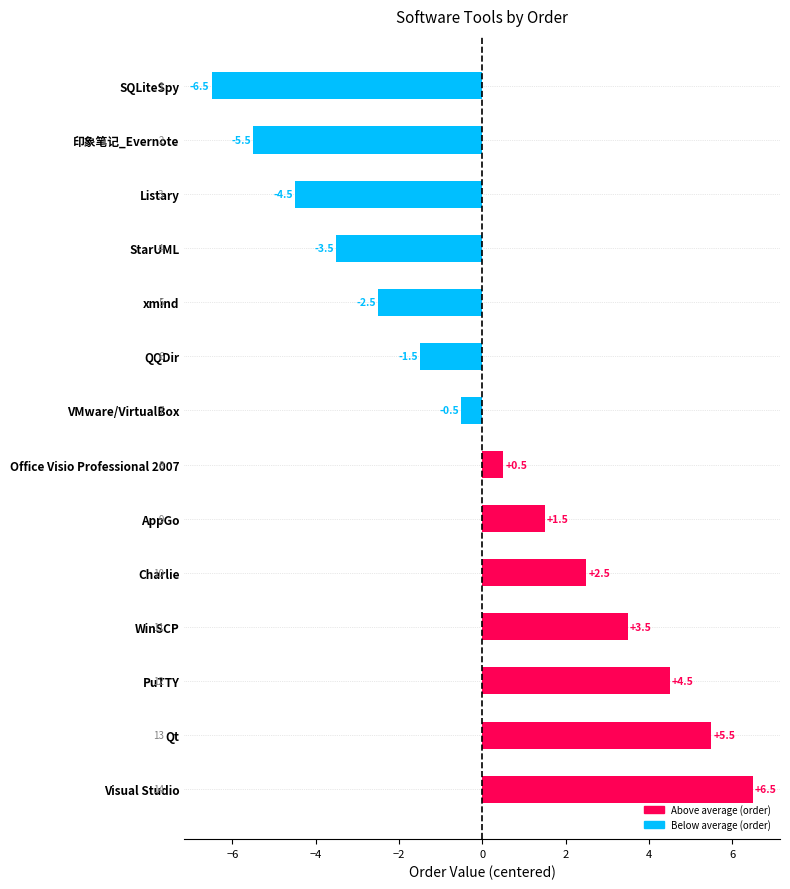

The chart shows a value of 3.4 at Charlie. True or false?

False